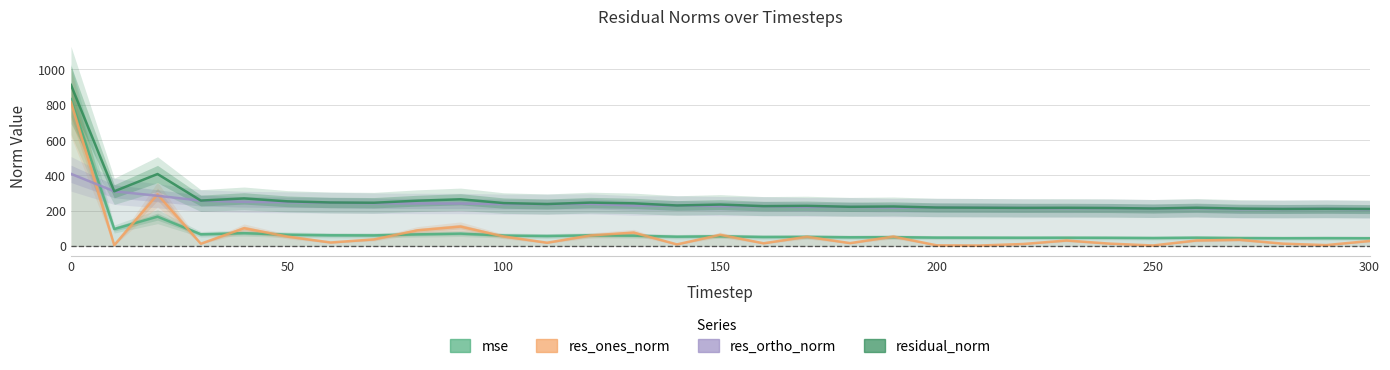

What is the value of the residual_norm point at the 3rd from the left?

407.4